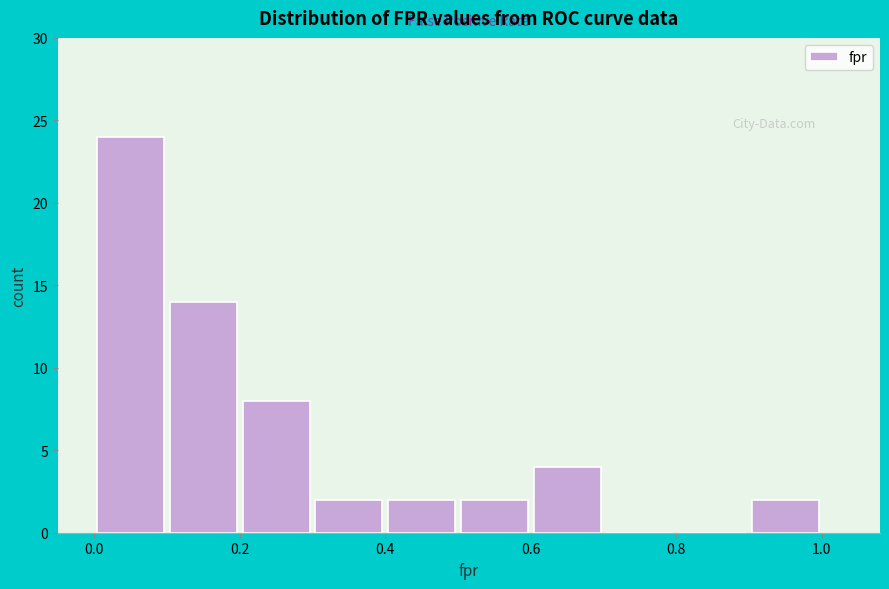

How tall is the bar that spans 0.9 to 1.0 on the x-axis? The values are not printed on the chart, so give them approximately, as read against the axis.

2